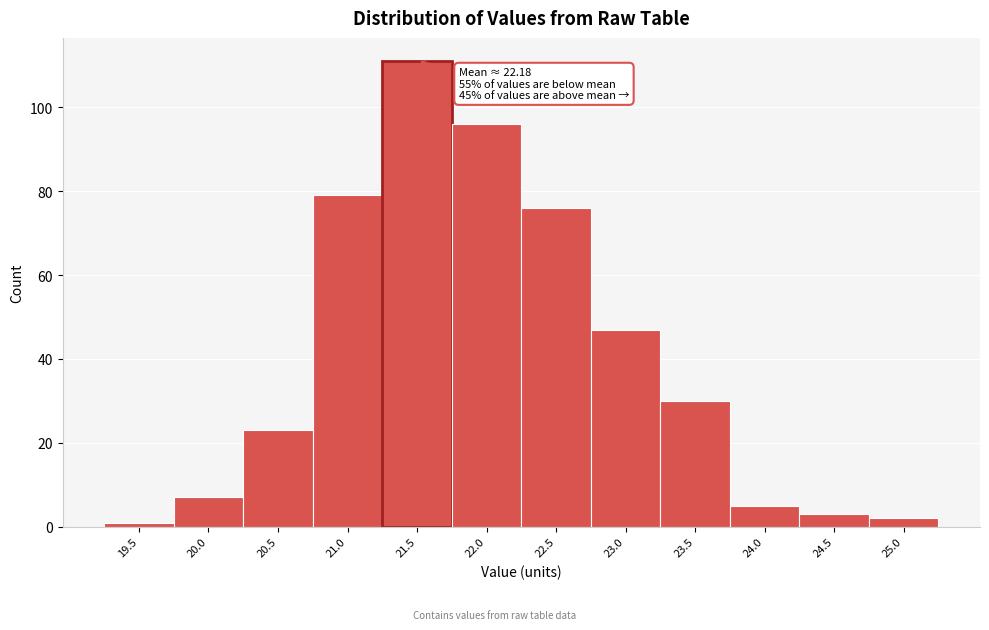

Reading left to right, extract all data points from this chart.

1	7	23	79	111	96	76	47	30	5	3	2